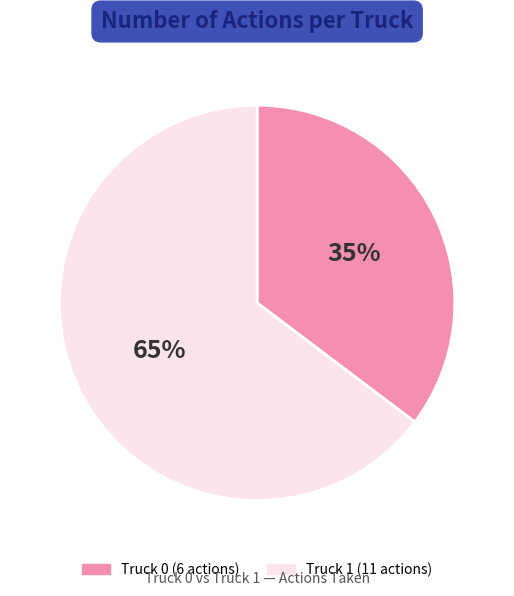

Count the number of slices in the pie.

2